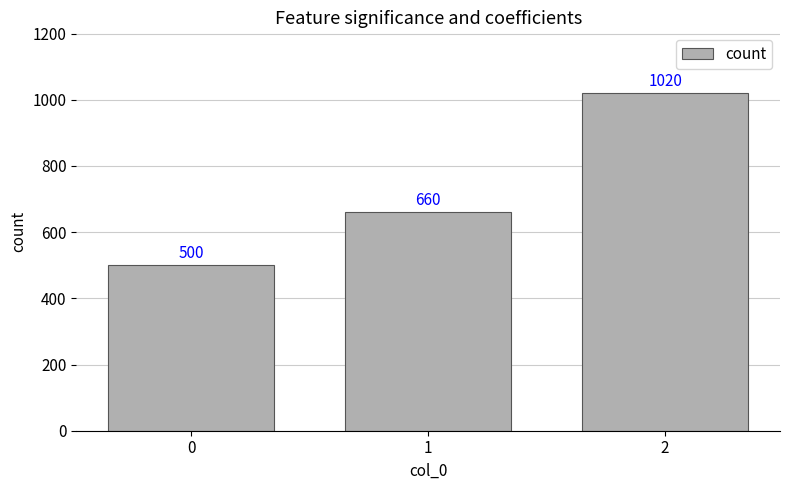

Rank the categories by value from lowest to highest.

0, 1, 2